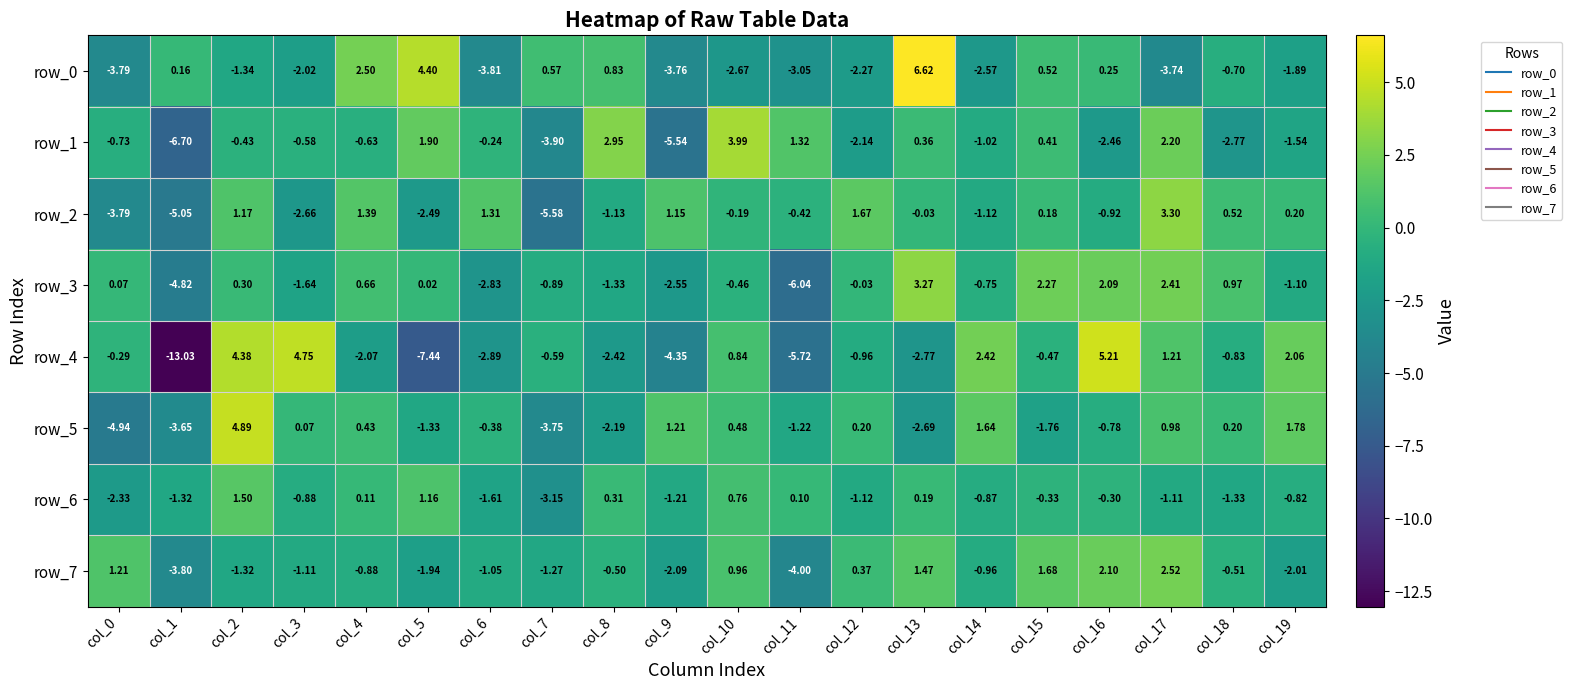

How many series are shown in this chart?

8